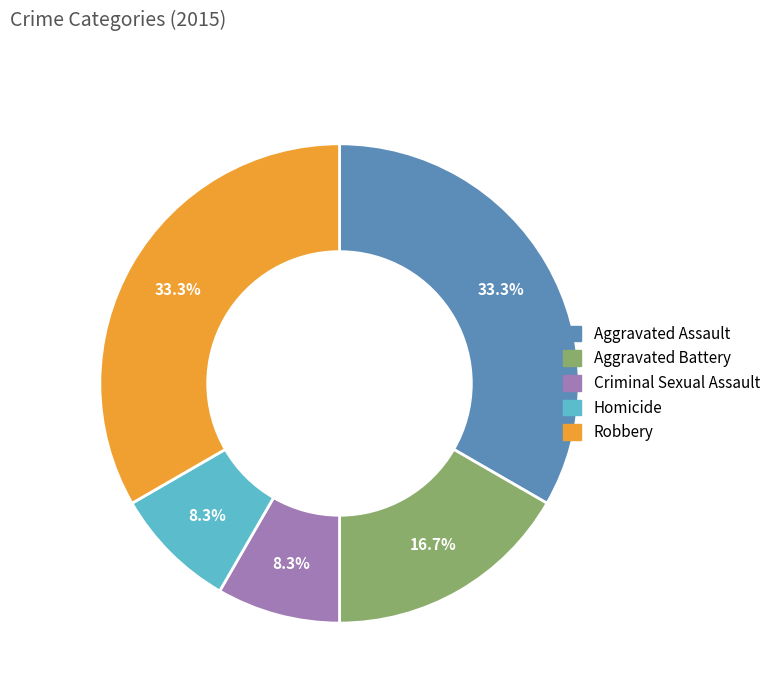

True or false: Homicide accounts for 8% of the total.

True